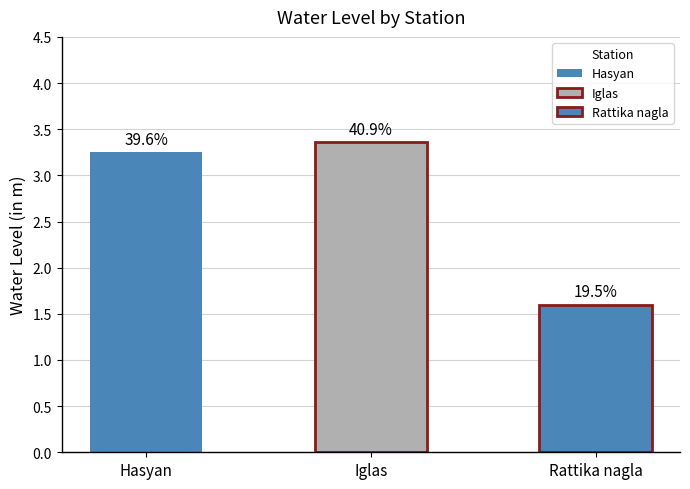

What is the sum of all values?

8.2